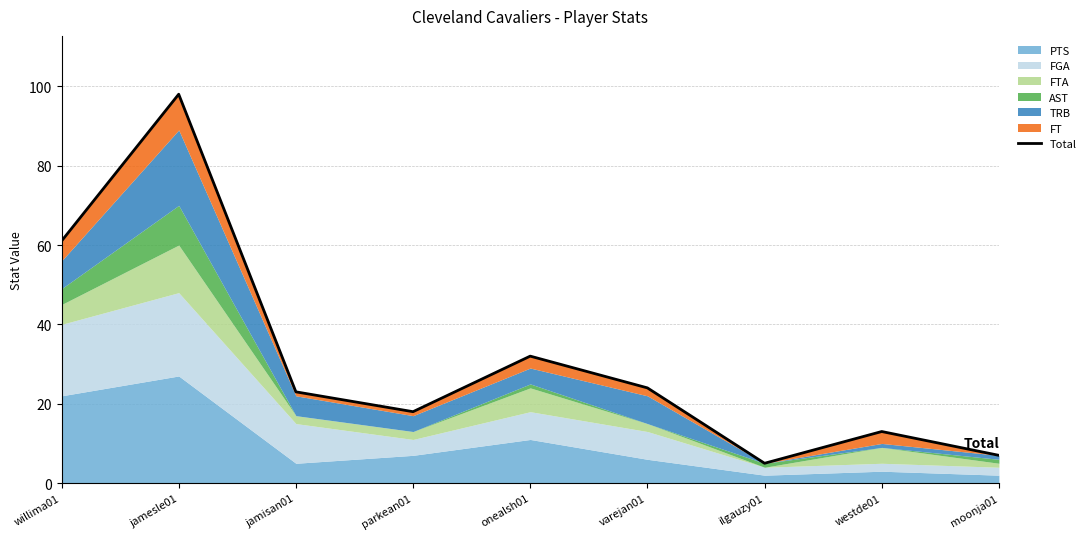

What is the greatest value displayed?

98